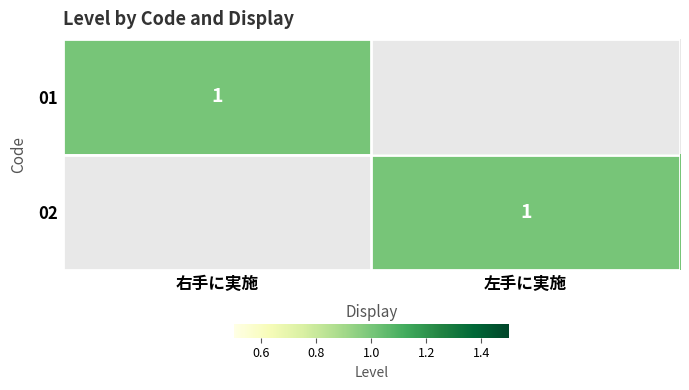

What is the total value across all series at 左手に実施?

1